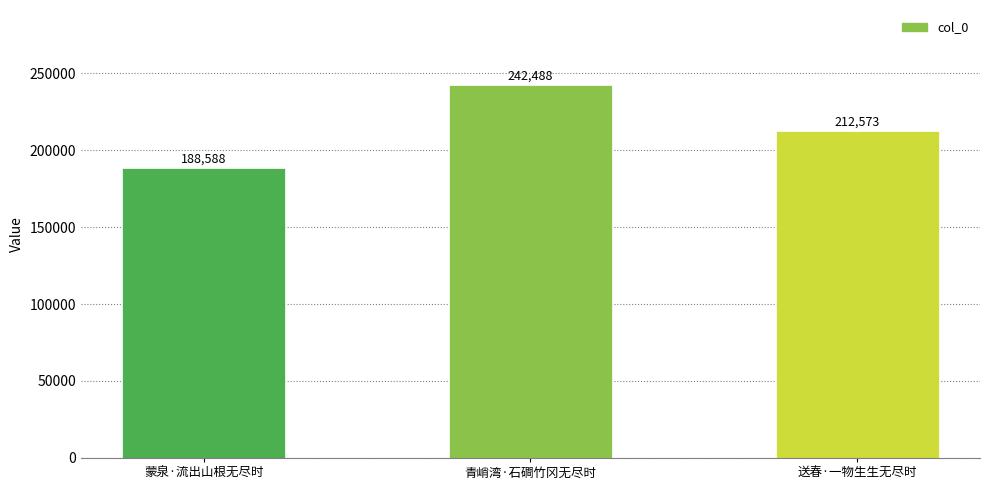

What is the value of the 1st bar from the left?

188588